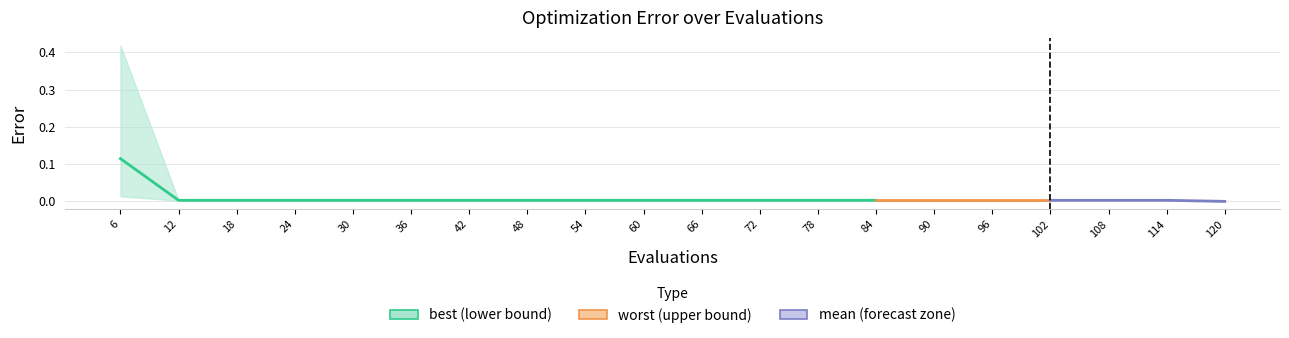

What is the difference between the values at 6 and 84?

0.1